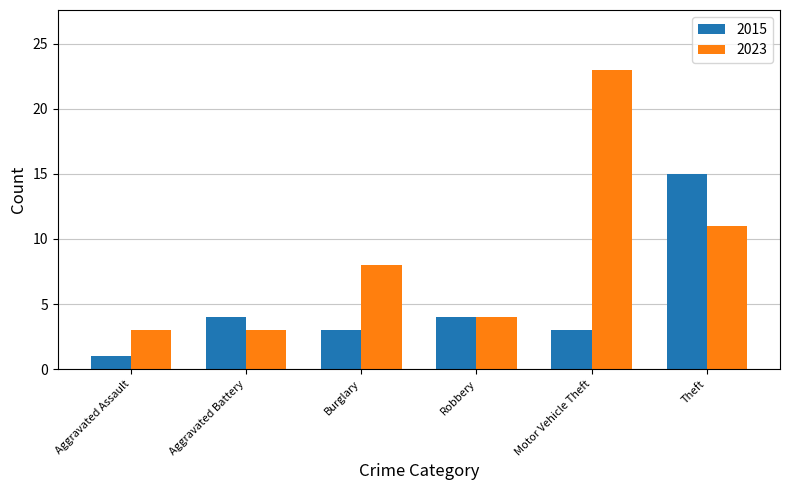

What is the difference between the highest and lowest values at Motor Vehicle Theft?

20